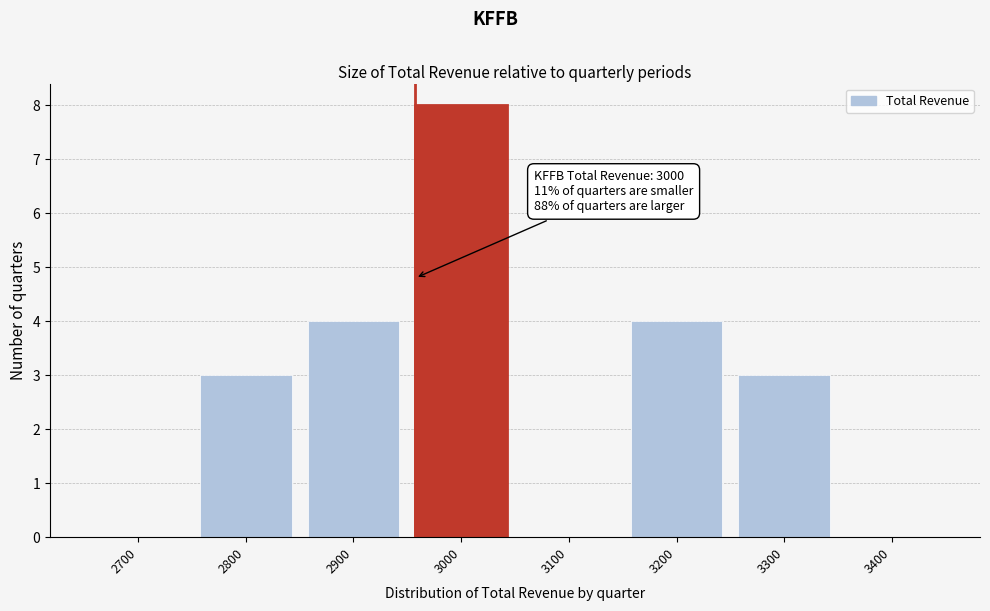

Reading left to right, what are all the values shown in this chart?

2700=0	2800=3	2900=4	3000=8	3100=0	3200=4	3300=3	3400=0